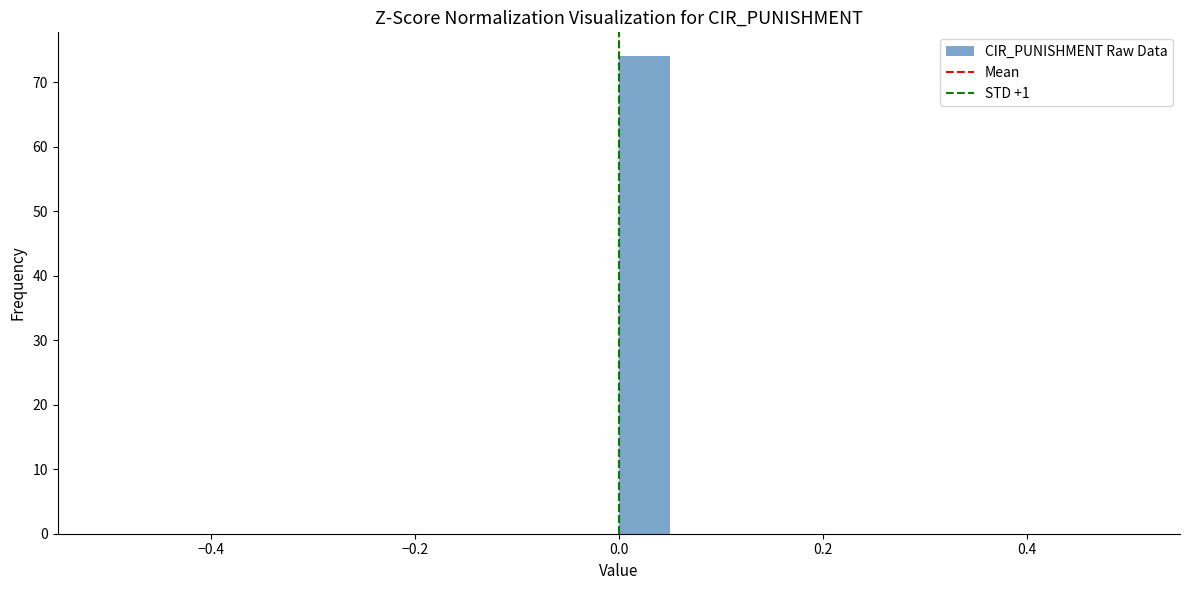

Around what value on the x-axis is the tallest bar? Give the approximate position of its centre, as read against the axis.

0.02